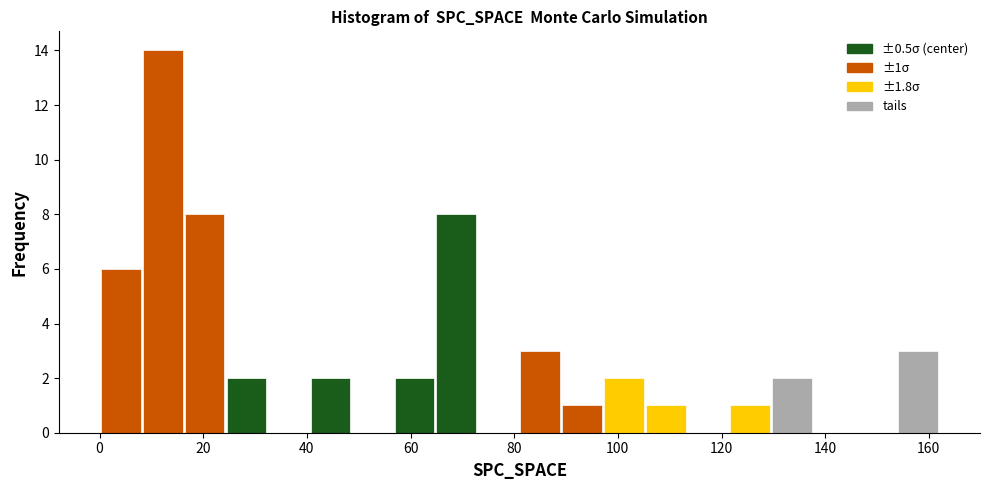

Over which range of the x-axis is the bar tallest?

8 to 16